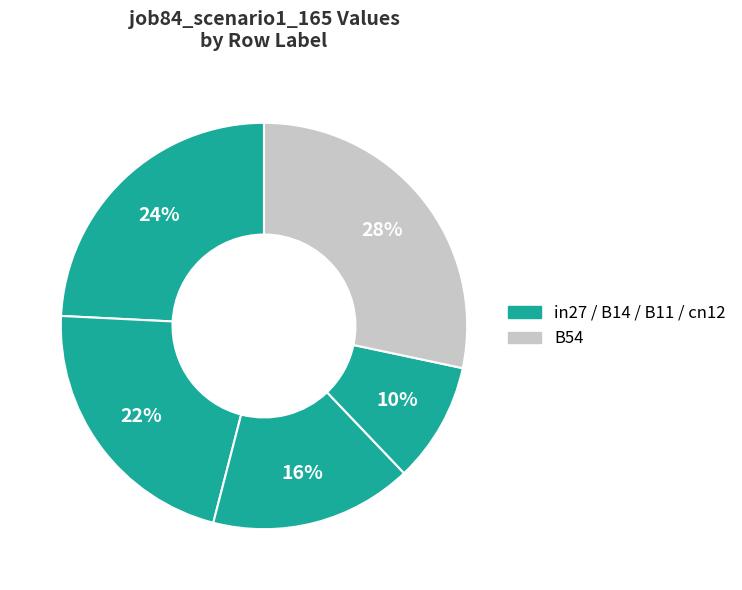

Which slice is the smallest?

cn12